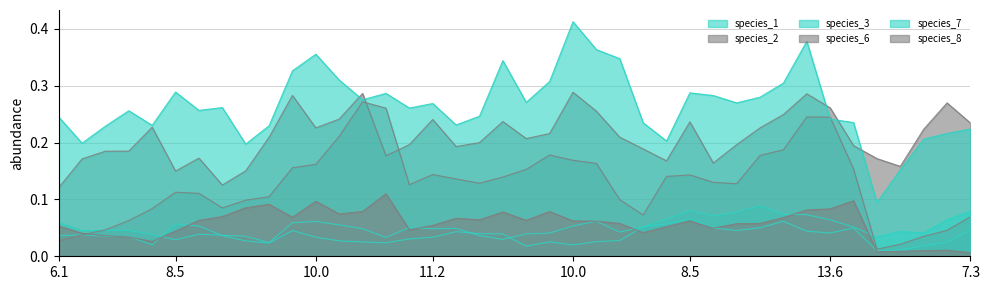

True or false: species_1 and species_2 intersect in this chart.

False